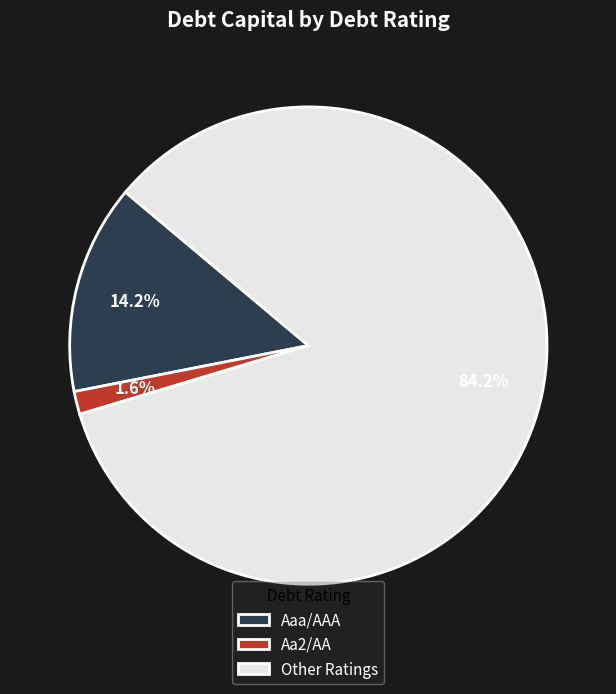

Is there a majority slice in this chart?

Yes